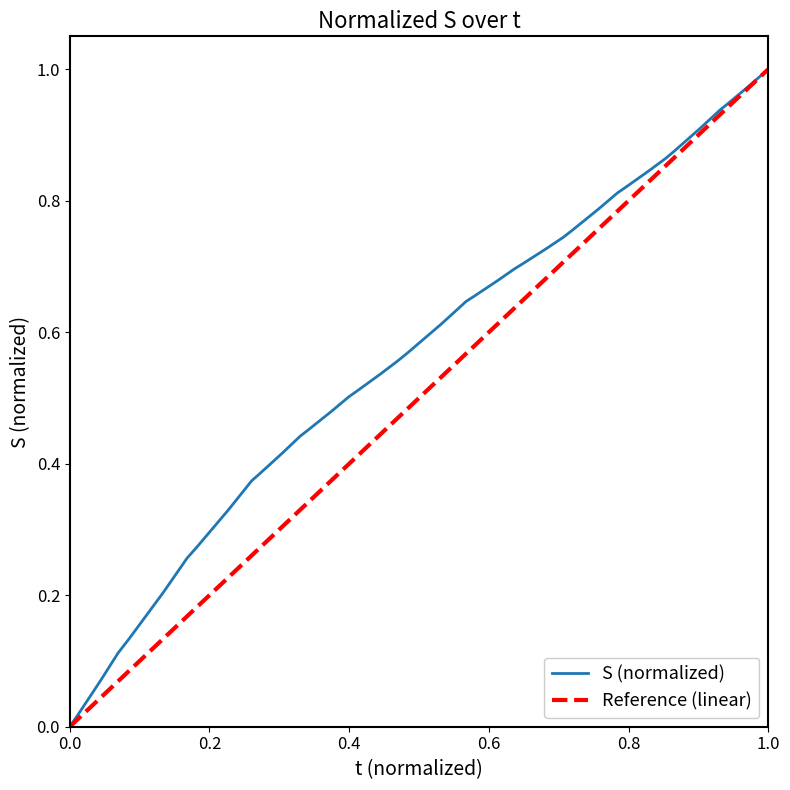

Which series has the largest total across all categories?

S (normalized)